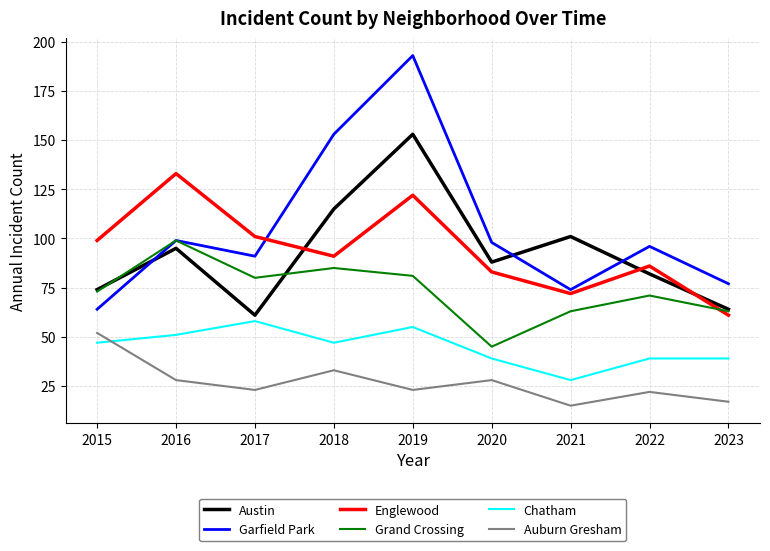

In Auburn Gresham, how many points are higher than both neighbors (excluding endpoints)?

3